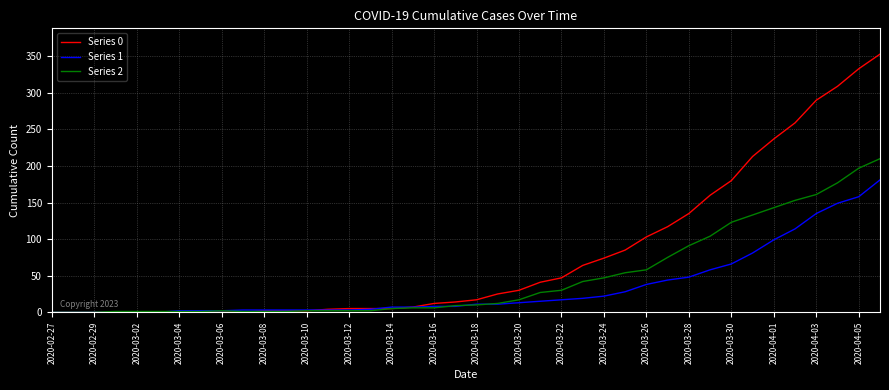

Rank the series by their average value, from lowest to highest.

Series 1, Series 2, Series 0